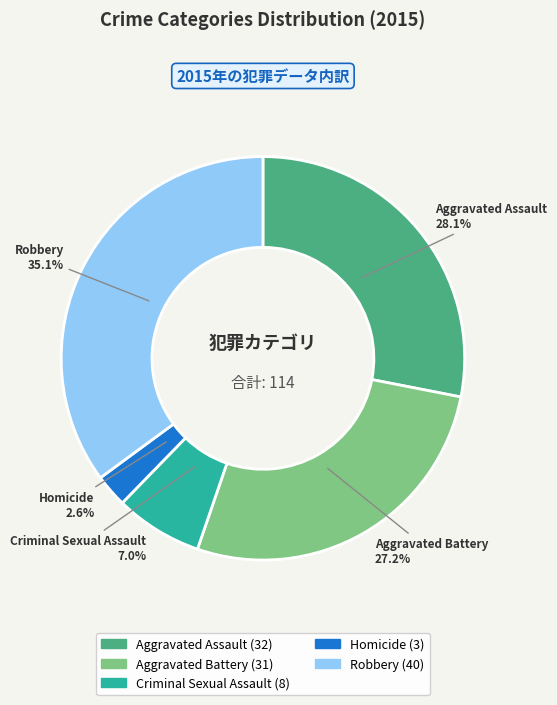

Which category has the biggest portion of the pie?

Robbery